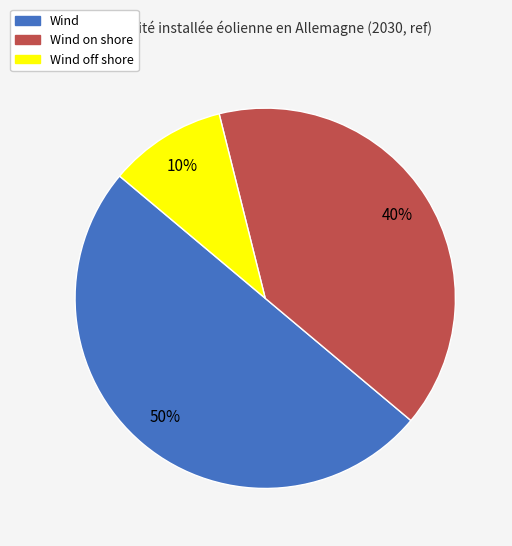

What is the ratio of the value at Wind off shore to the value at Wind on shore?

0.2